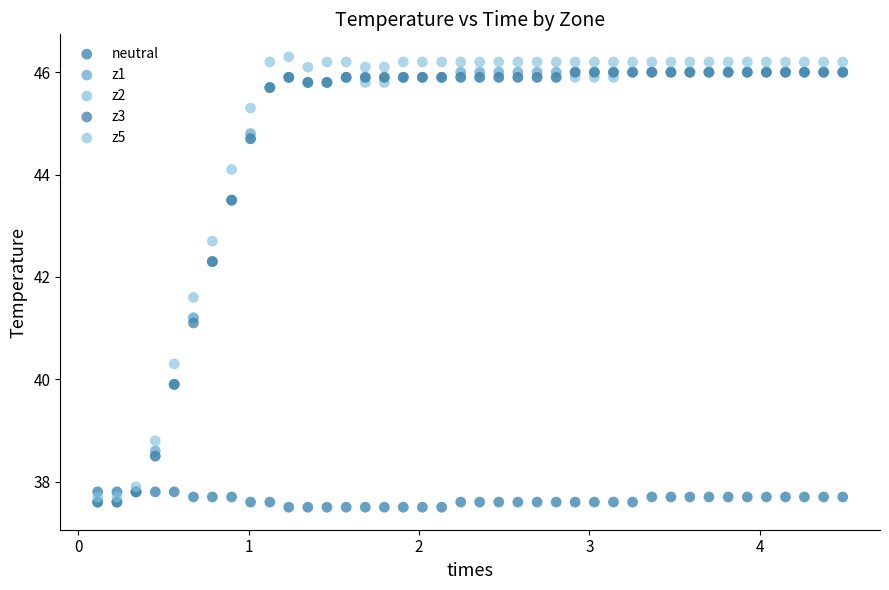

Which series has the widest spread of Y values?

z5